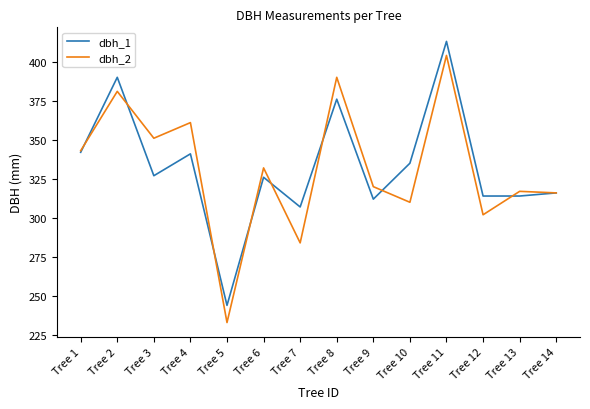

List the series in order of their peak value, highest first.

dbh_1, dbh_2